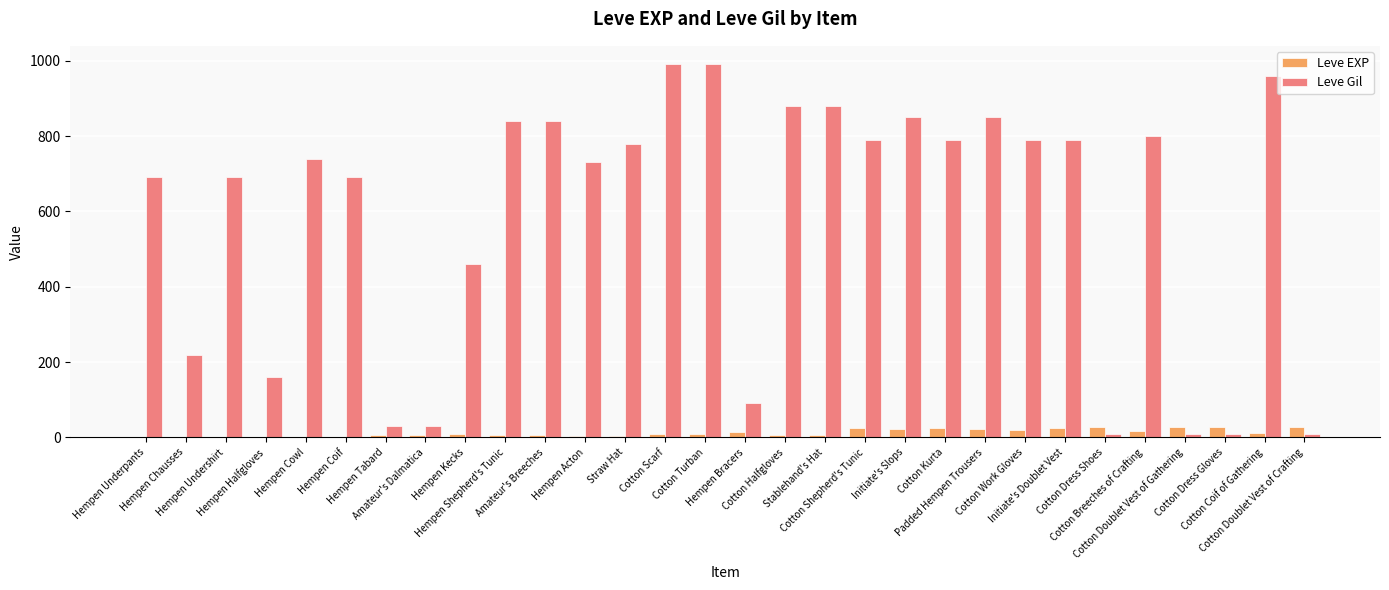

What is the sum of all Leve Gil values?

17390